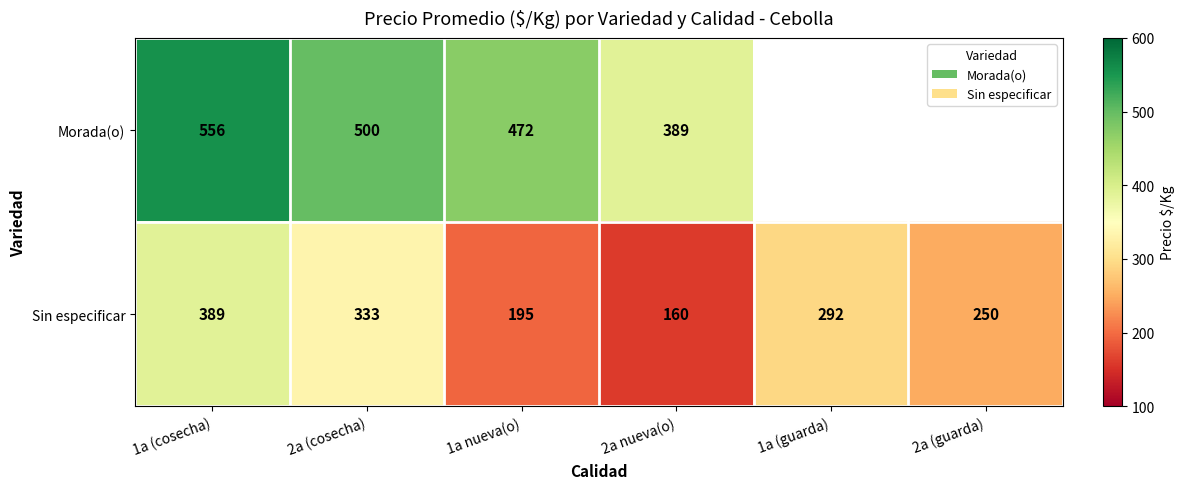

Which category has the lowest value across all series?

2a nueva(o)